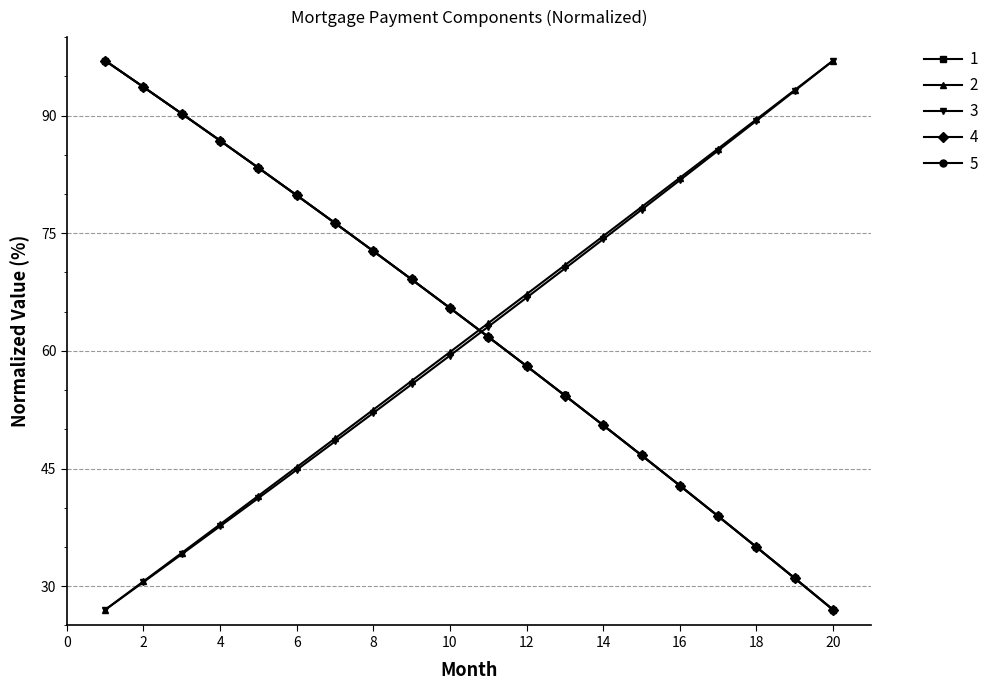

What is the greatest value displayed?

97.0